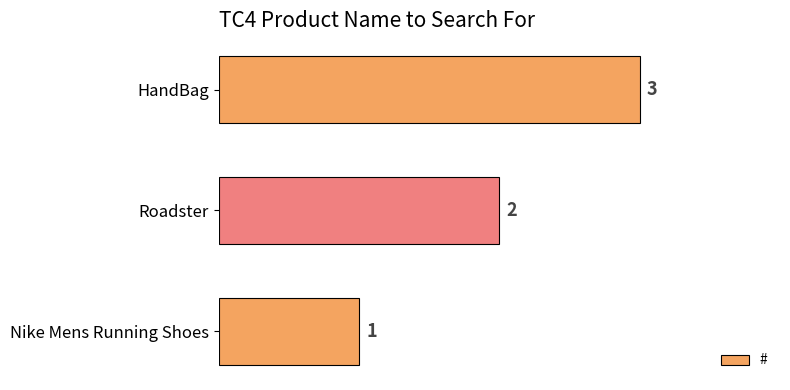

True or false: the data shows 0 at Nike Mens Running Shoes.

False